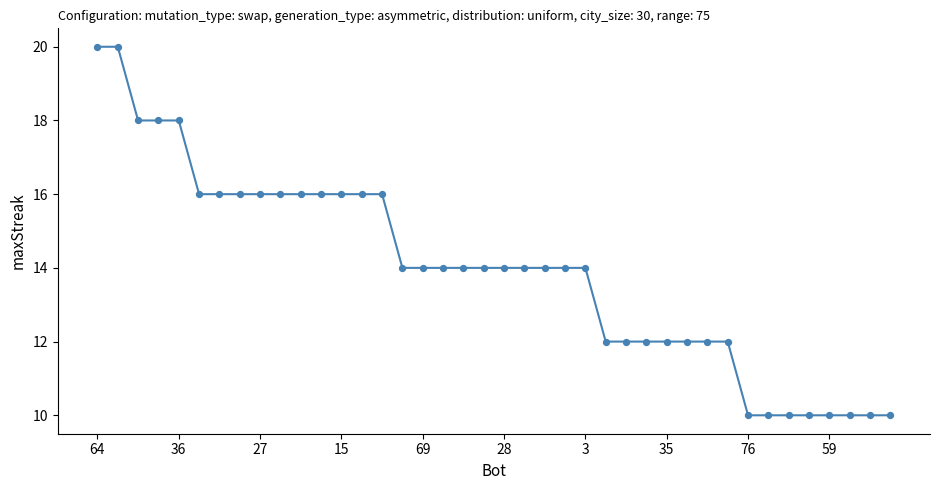

What is the minimum value shown in the chart?

10